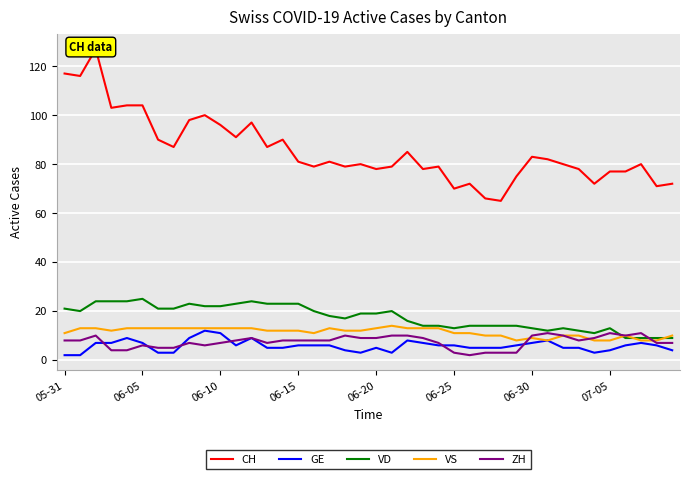

Is it true that CH equals 137 at 22?

False